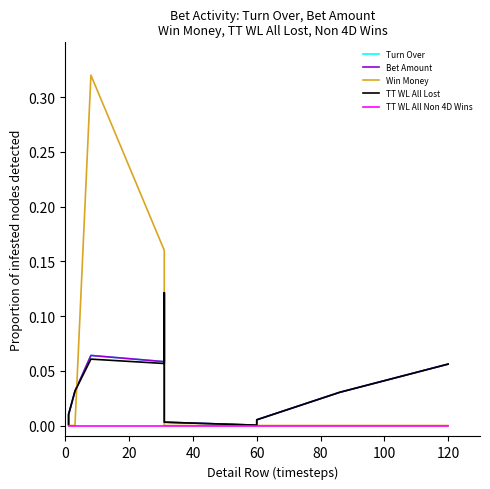

Reading left to right, extract all data points from this chart.

Turn Over: 0.0	0.0	0.0	0.1	0.1	0.1	0.0	0.0	0.0	0.0	0.1
Bet Amount: 0.0	0.0	0.0	0.1	0.1	0.1	0.0	0.0	0.0	0.0	0.1
Win Money: 0.0	0.0	0.0	0.3	0.2	0.0	0.0	0.0	0.0	0.0	0.0
TT WL All Lost: 0.0	0.0	0.0	0.1	0.1	0.1	0.0	0.0	0.0	0.0	0.1
TT WL All Non 4D Wins: 0.0	0.0	0.0	0.0	0.0	0.0	0.0	0.0	0.0	0.0	0.0